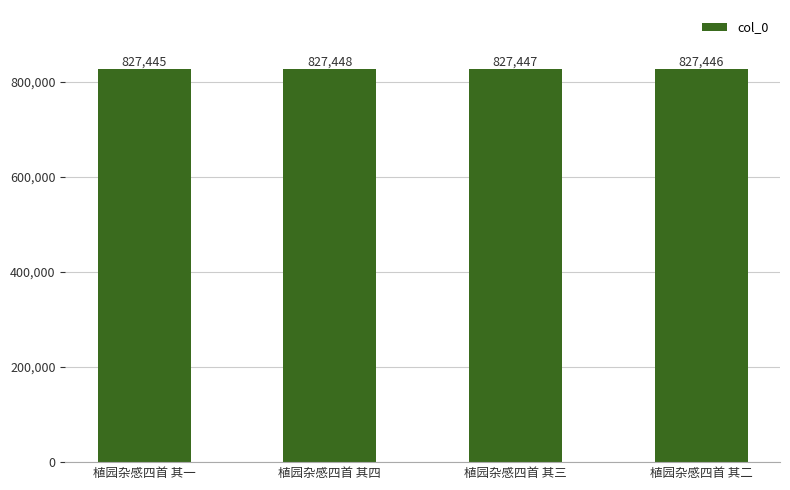

Rank the categories by value from lowest to highest.

植园杂感四首 其一, 植园杂感四首 其二, 植园杂感四首 其三, 植园杂感四首 其四